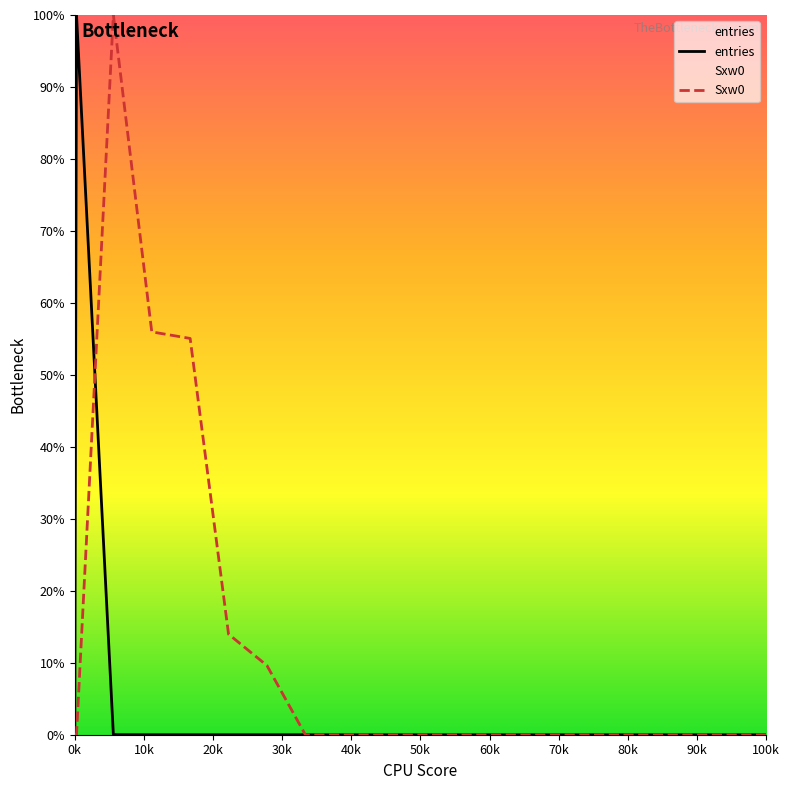

What is the greatest value displayed?

100.0